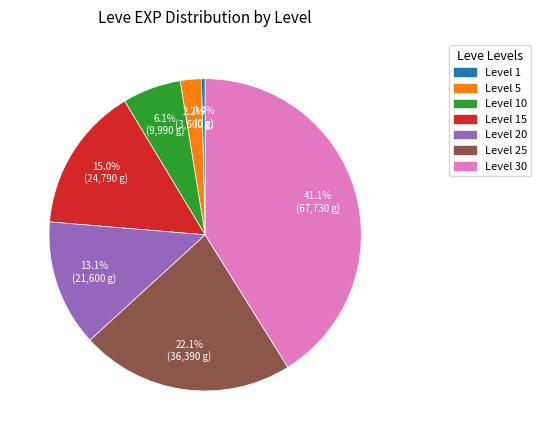

Which category has the biggest portion of the pie?

Level 30